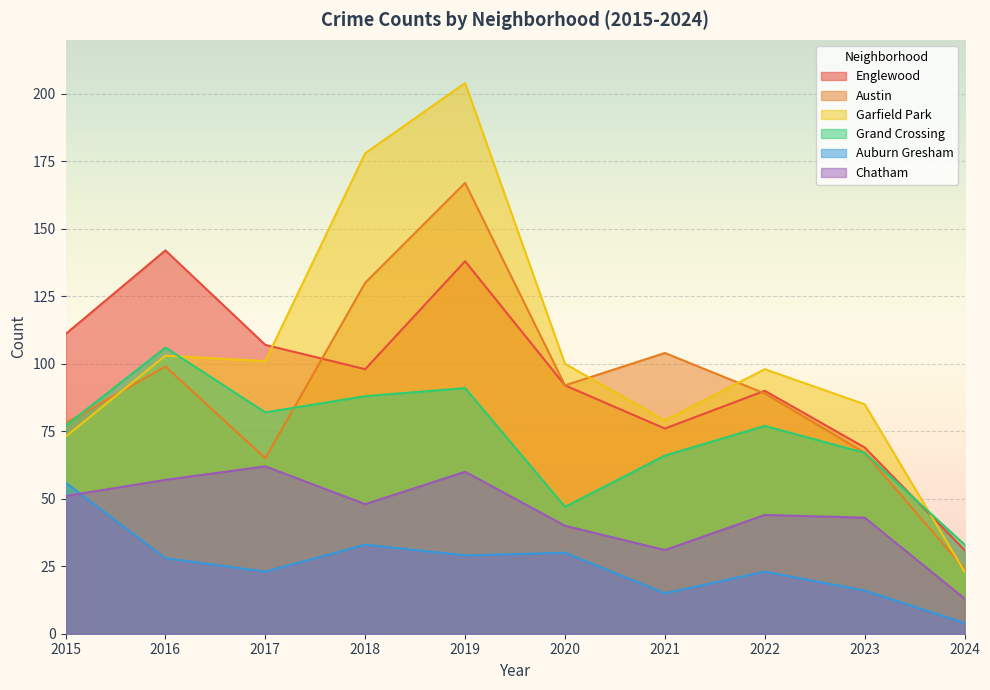

Reading right to left, what are all the values shown in this chart?

Englewood: 2024=31	2023=69	2022=90	2021=76	2020=92	2019=138	2018=98	2017=107	2016=142	2015=111
Austin: 2024=24	2023=67	2022=89	2021=104	2020=92	2019=167	2018=130	2017=65	2016=99	2015=78
Garfield Park: 2024=23	2023=85	2022=98	2021=79	2020=100	2019=204	2018=178	2017=101	2016=103	2015=73
Grand Crossing: 2024=33	2023=67	2022=77	2021=66	2020=47	2019=91	2018=88	2017=82	2016=106	2015=77
Auburn Gresham: 2024=4	2023=16	2022=23	2021=15	2020=30	2019=29	2018=33	2017=23	2016=28	2015=56
Chatham: 2024=13	2023=43	2022=44	2021=31	2020=40	2019=60	2018=48	2017=62	2016=57	2015=51